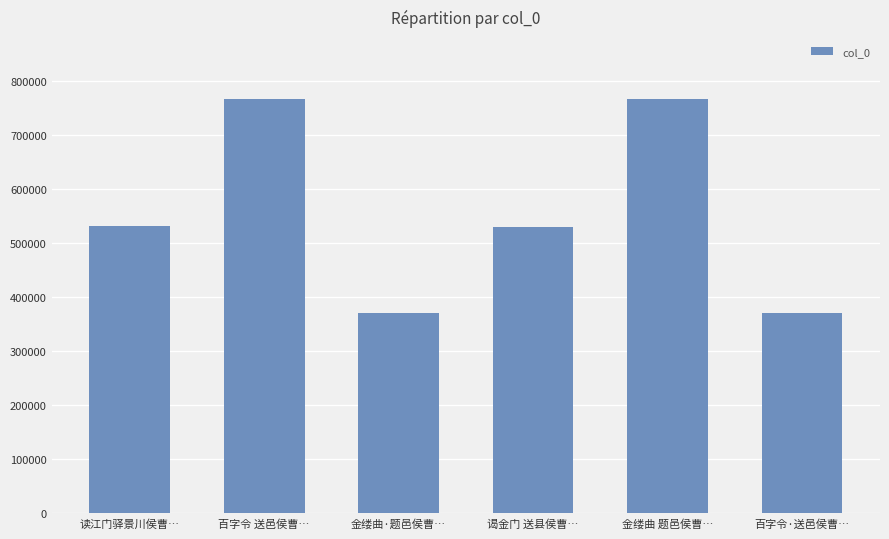

What is the change in value from 谒金门 送县侯曹… to 金缕曲 题邑侯曹…?

+235971